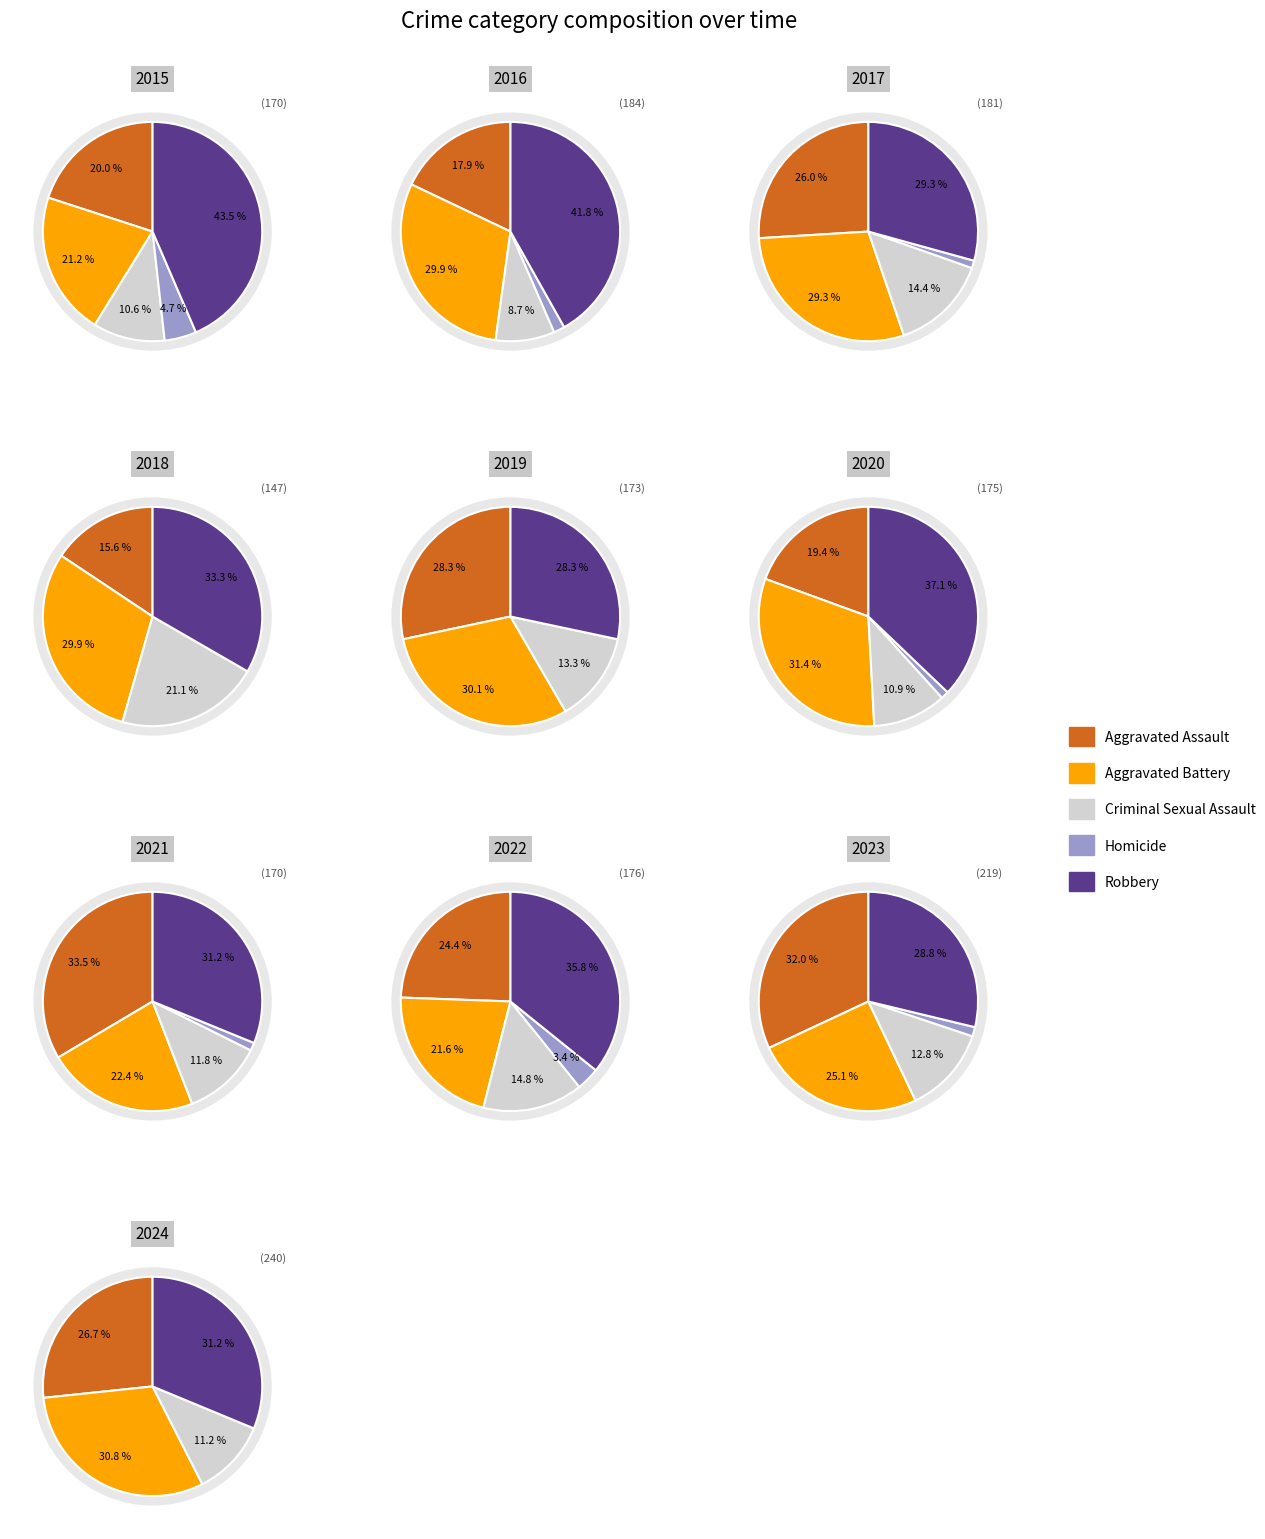

The 8 slice represents 12% of the pie. True or false?

True